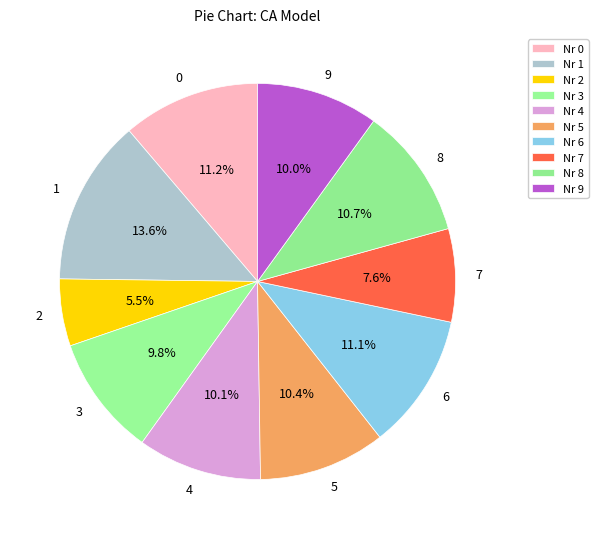

True or false: 1 accounts for 5% of the total.

False